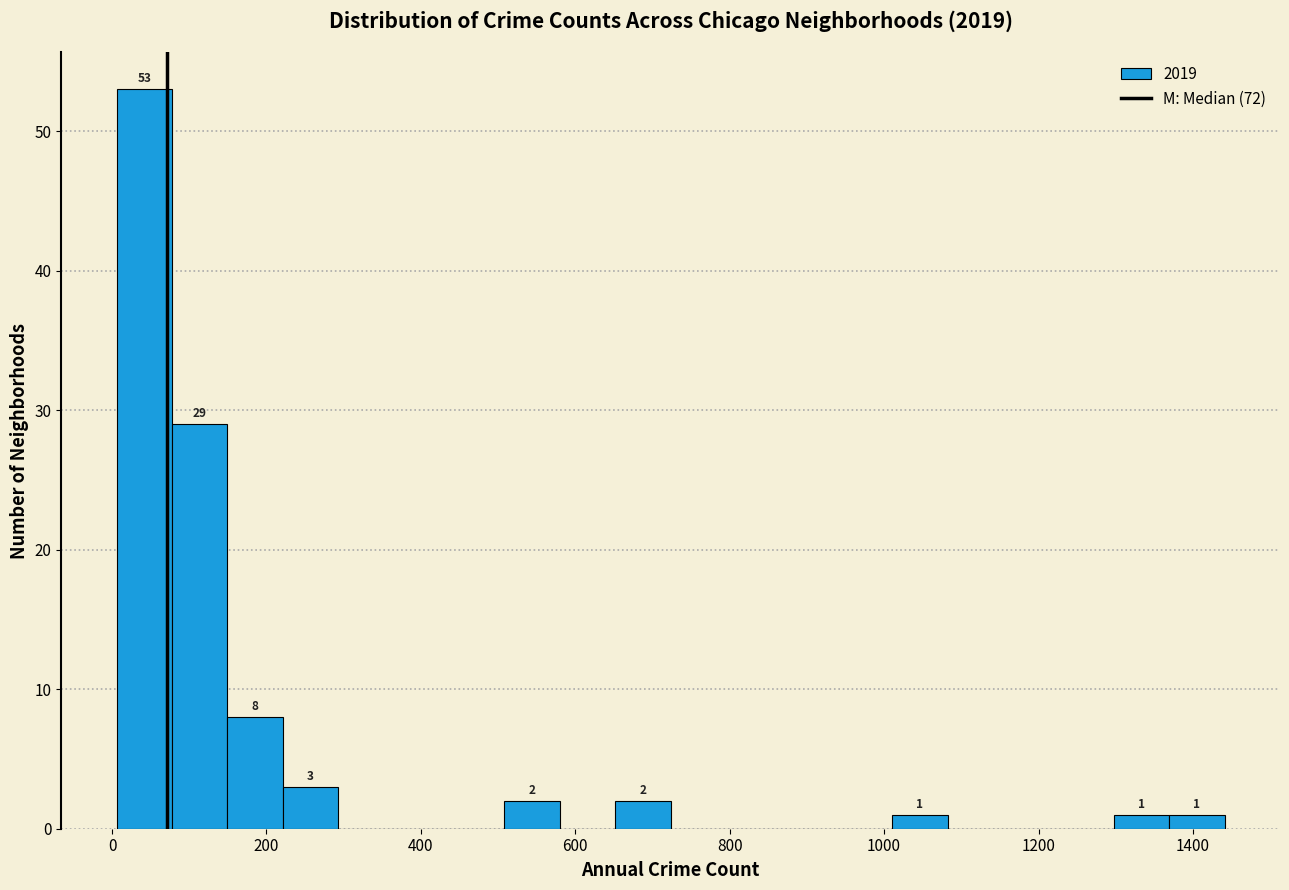

Around what value on the x-axis is the tallest bar? Give the approximate position of its centre, as read against the axis.

40